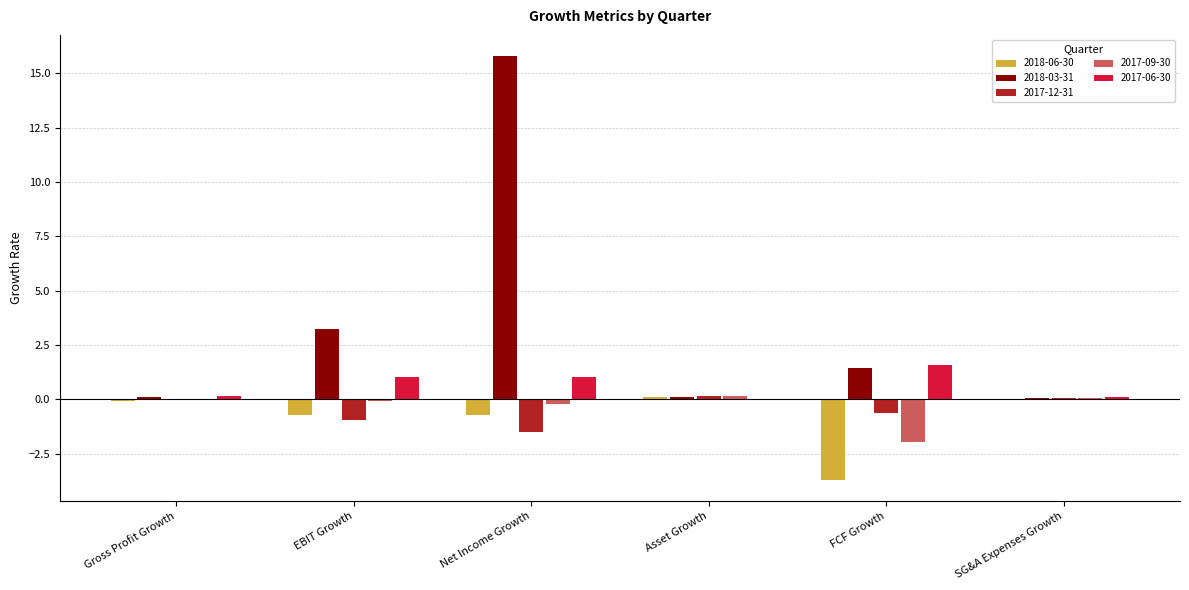

At which category is the sum across all series the highest?

Net Income Growth